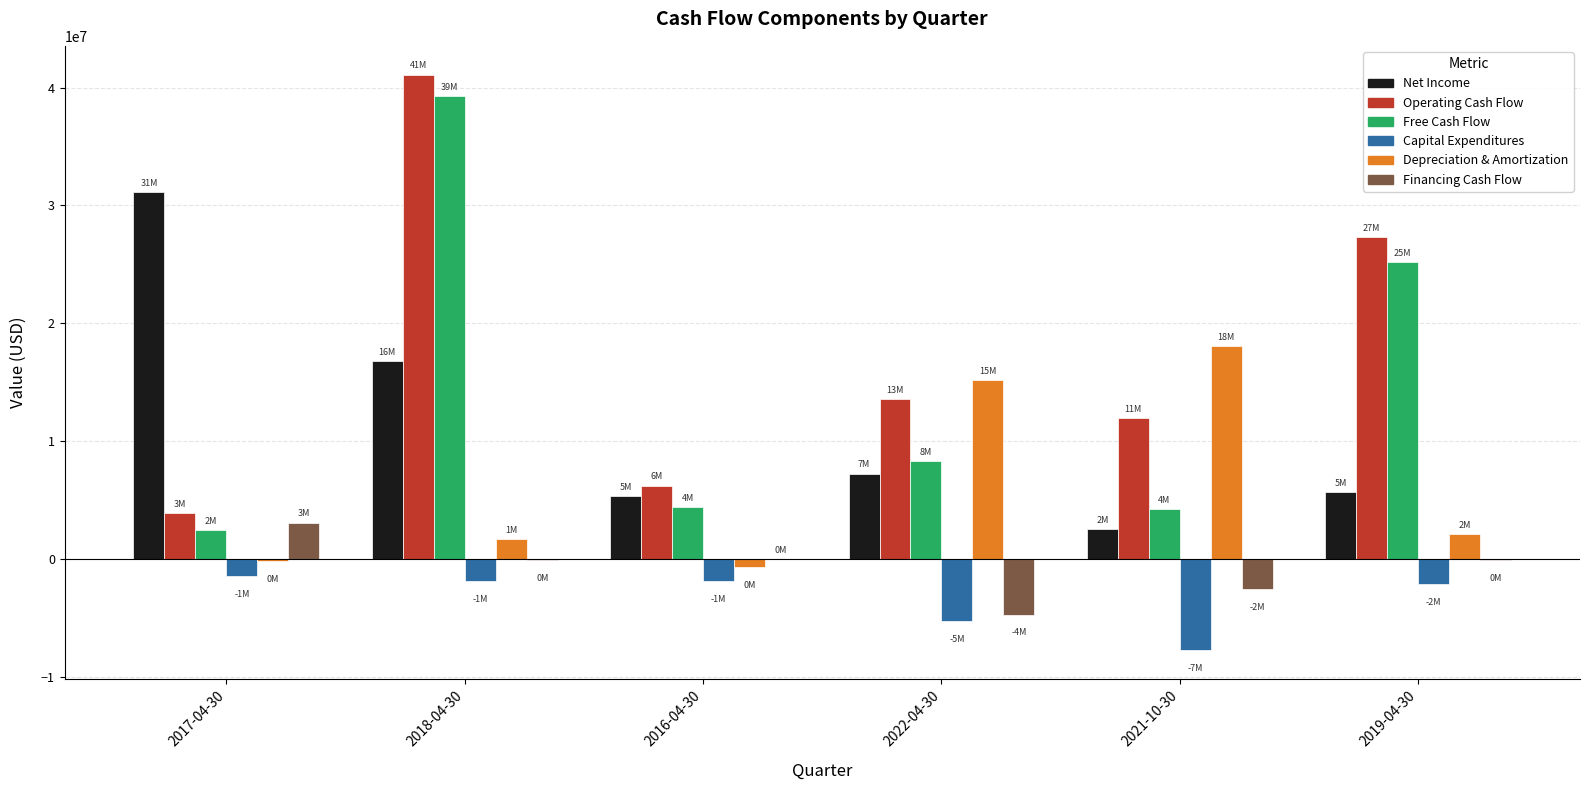

What is the average value of the Depreciation & Amortization series?

6038833